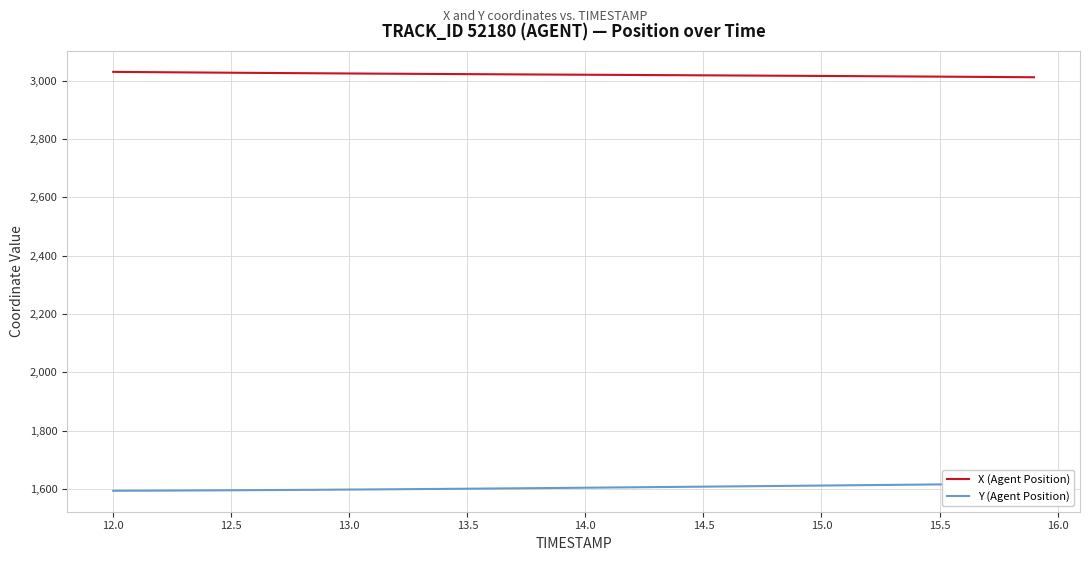

What is the minimum value for Y (Agent Position)?

1593.9